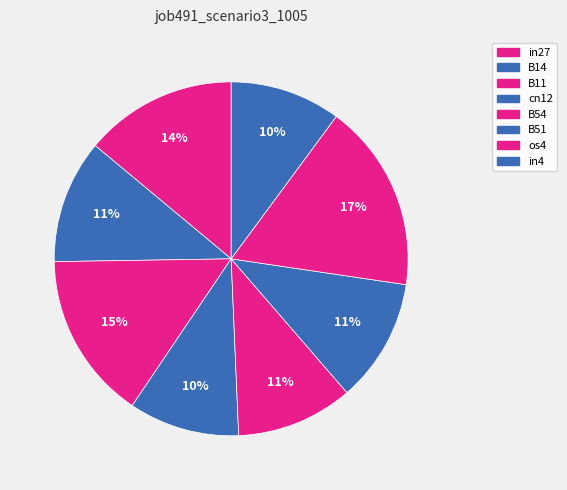

Do B11 and os4 together represent more than half of the pie?

No